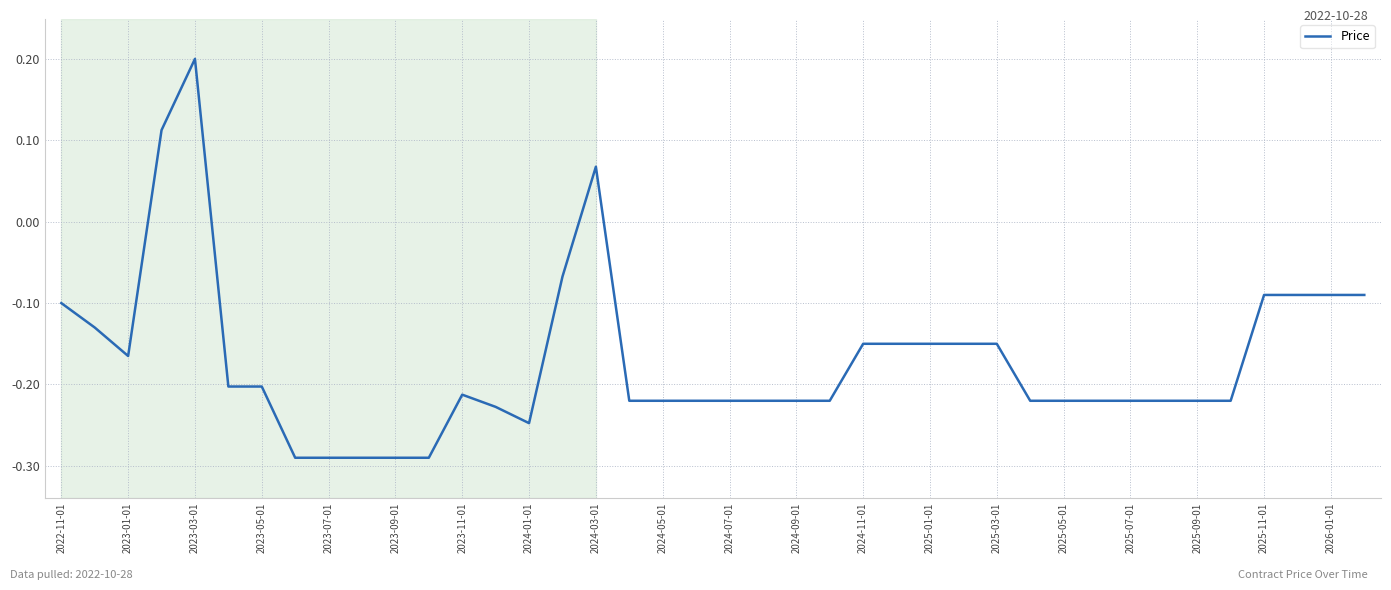

What is the difference between the maximum and minimum values?

0.5